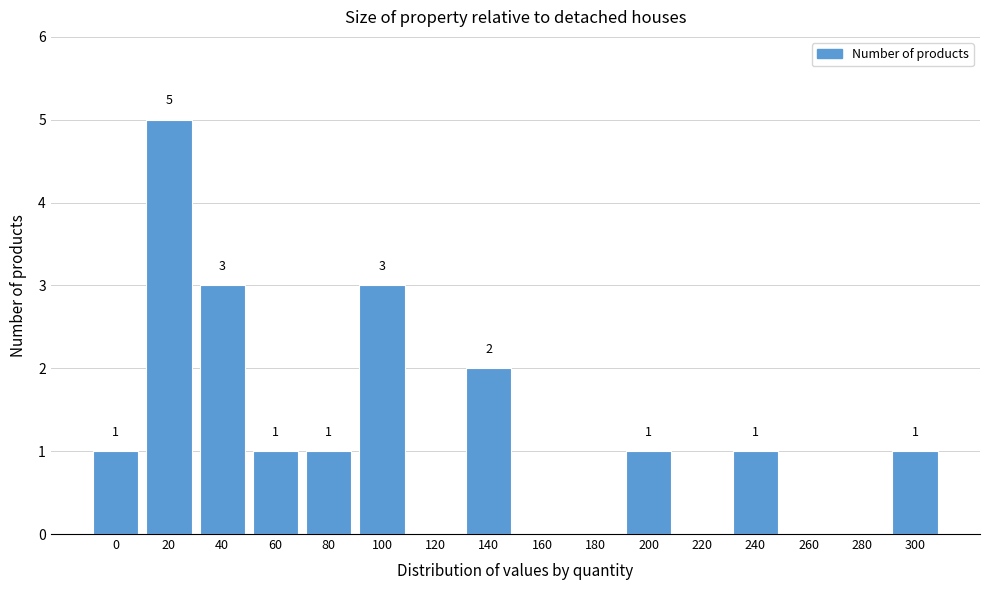

Reading left to right, list all the values displayed in this chart.

0=1	20=5	40=3	60=1	80=1	100=3	120=0	140=2	160=0	180=0	200=1	220=0	240=1	260=0	280=0	300=1